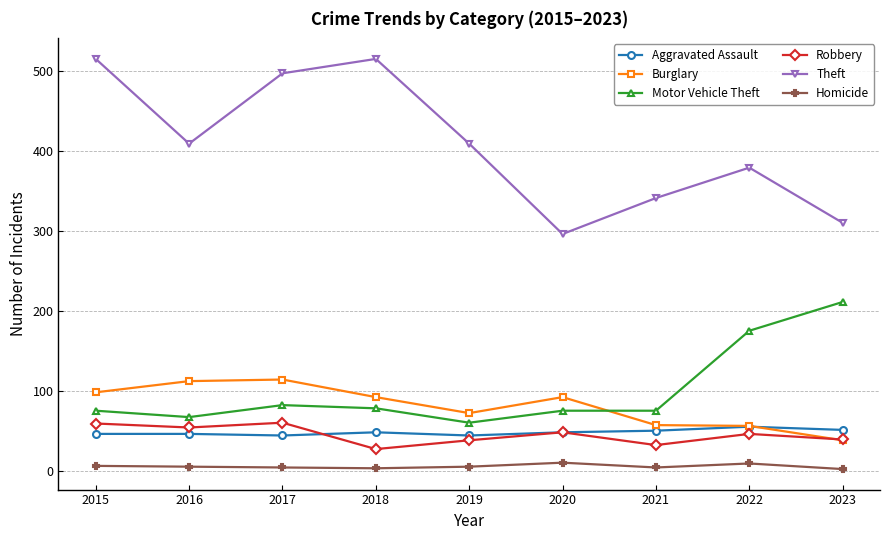

Is the value of Robbery at 2016 greater than the value of Theft at 2020?

No